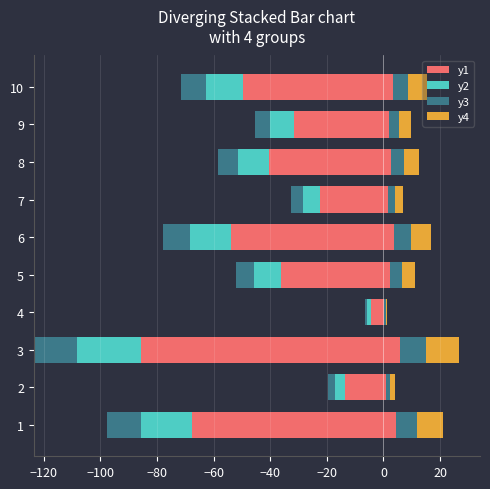

Which series has the largest range (max minus min)?

y1